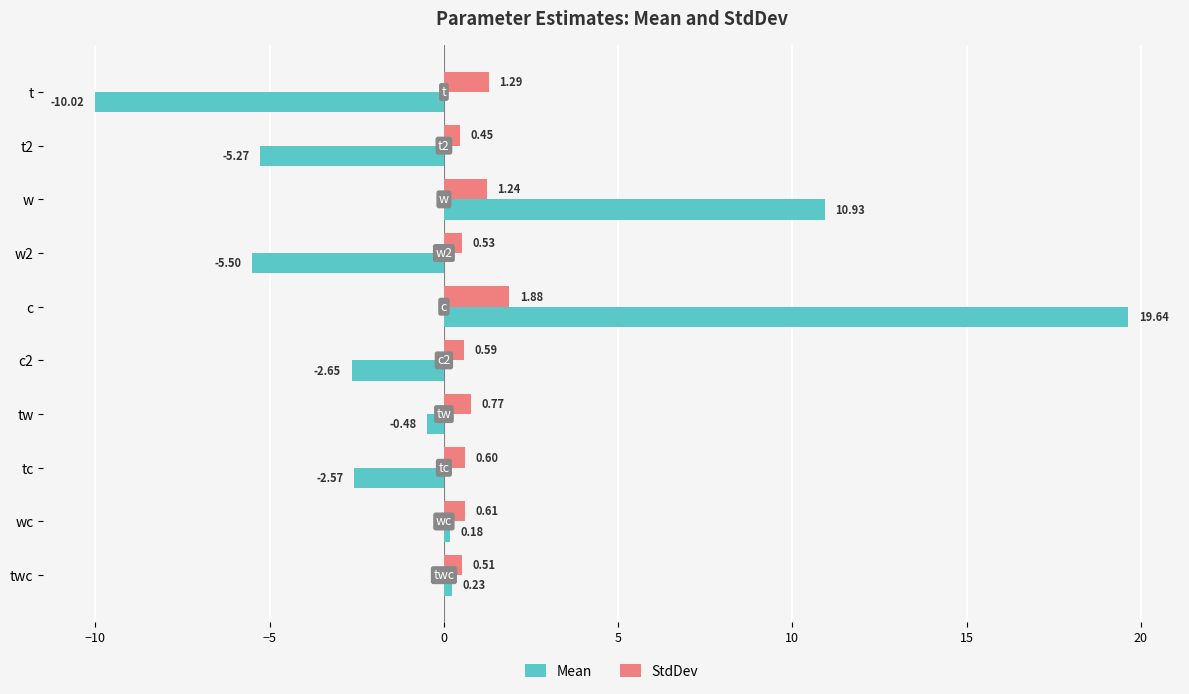

Rank the series by their average value, from highest to lowest.

StdDev, Mean